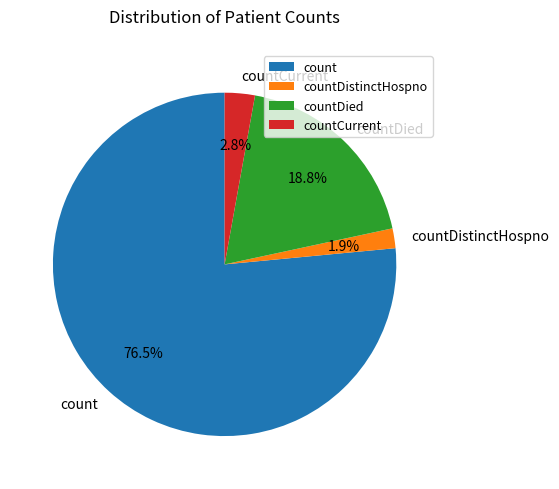

Rank the categories by value from lowest to highest.

countDistinctHospno, countCurrent, countDied, count